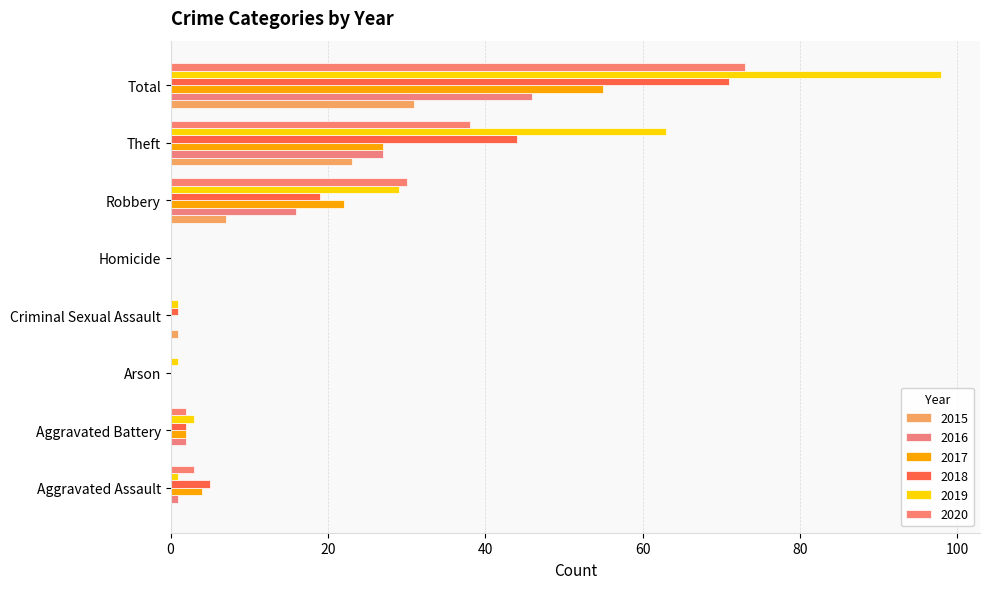

Between Aggravated Assault and Theft, which series saw the biggest shift?

2019